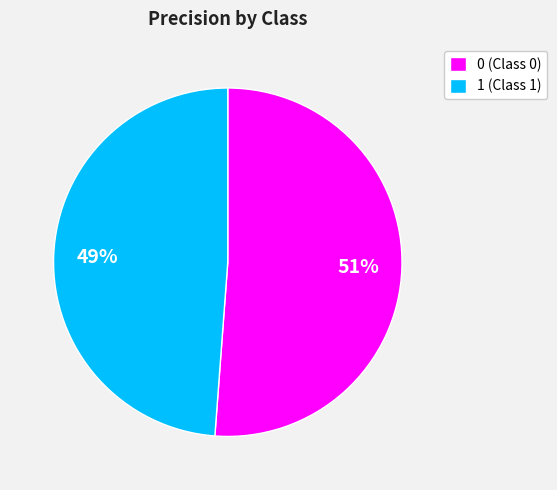

To the nearest percent, what portion does 0 represent?

51%